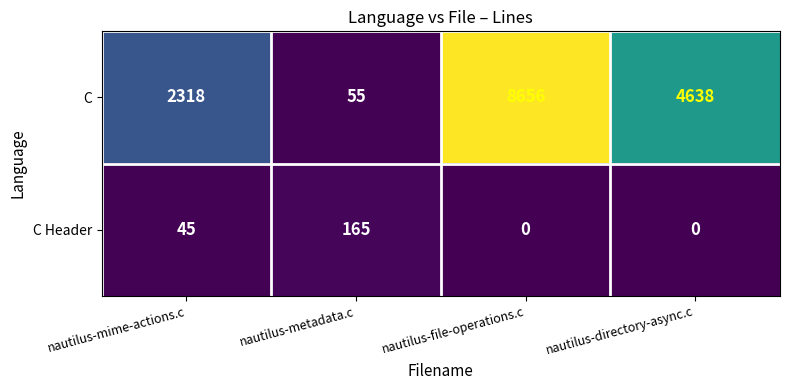

The C series shows 2318 at nautilus-mime-actions.c. True or false?

True